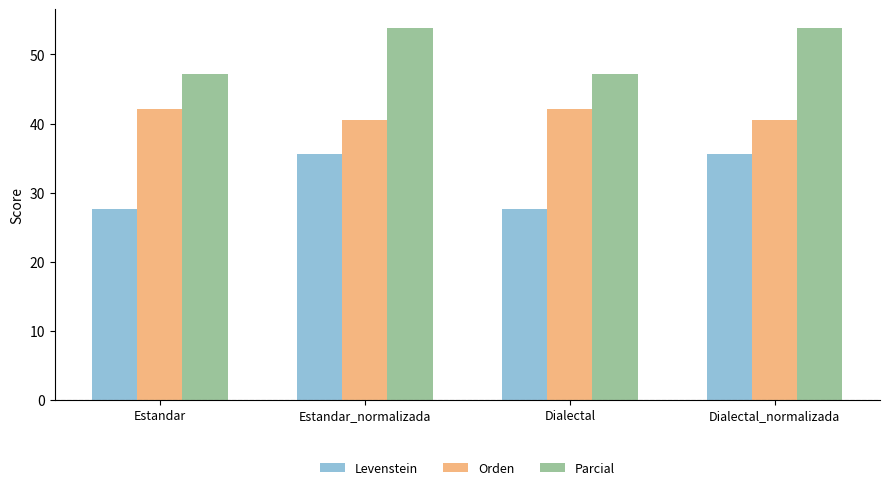

How many bars are there in each group?

3